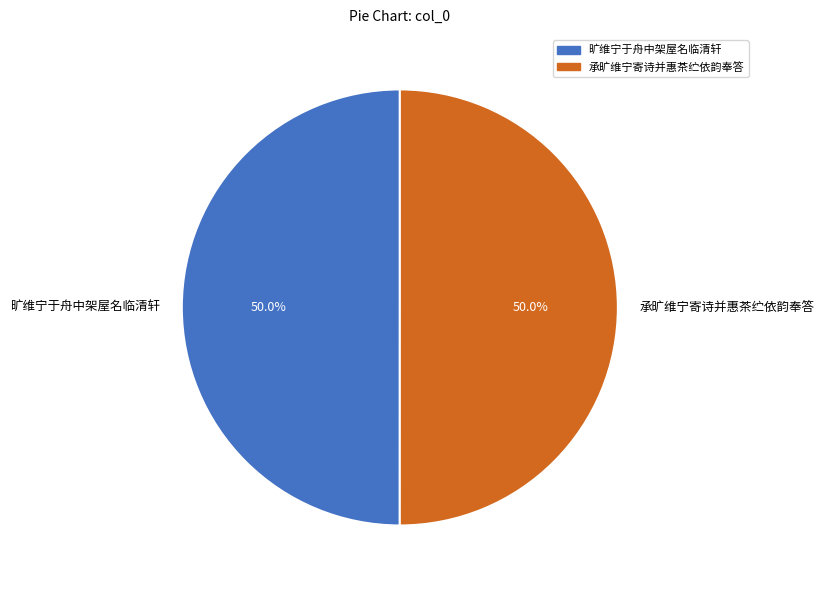

Is the sum of 旷维宁于舟中架屋名临清轩 and 承旷维宁寄诗并惠茶纻依韵奉答 greater than half?

Yes